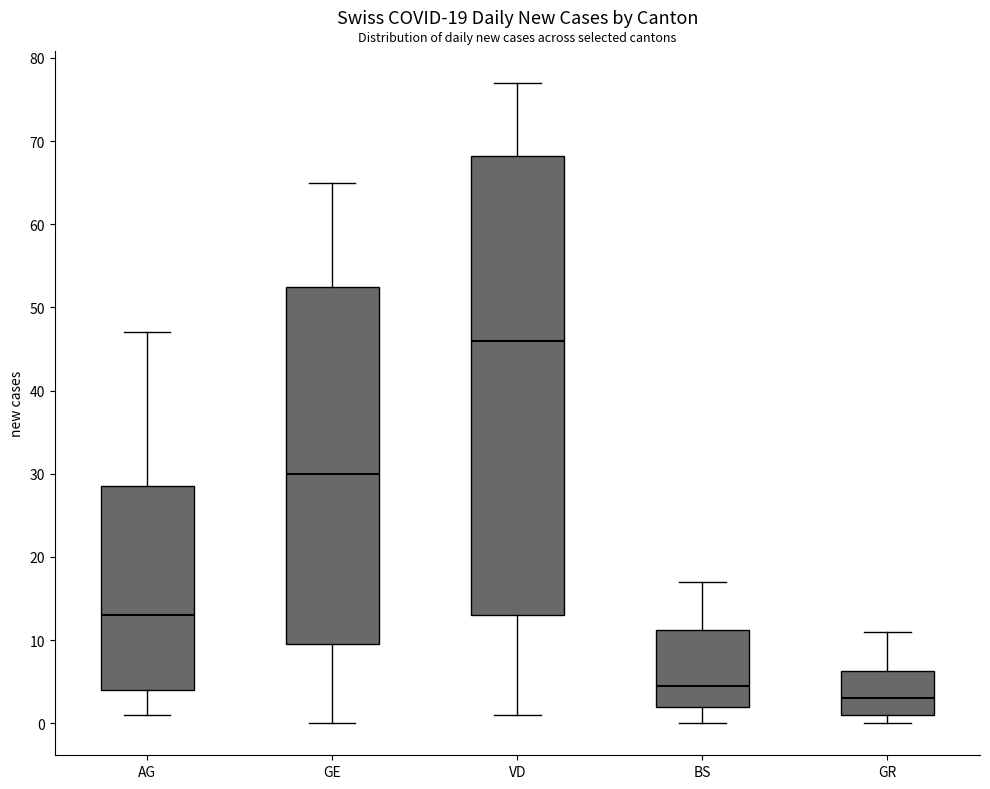

Comparing the boxes themselves (not the whiskers), which one is the tallest?

VD